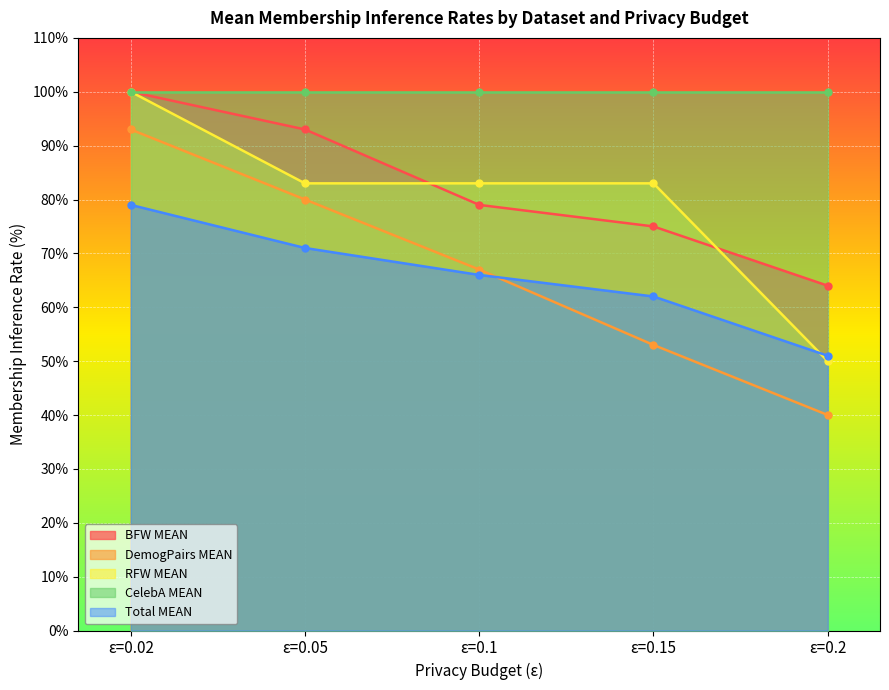

Which series has the widest spread of values?

DemogPairs MEAN